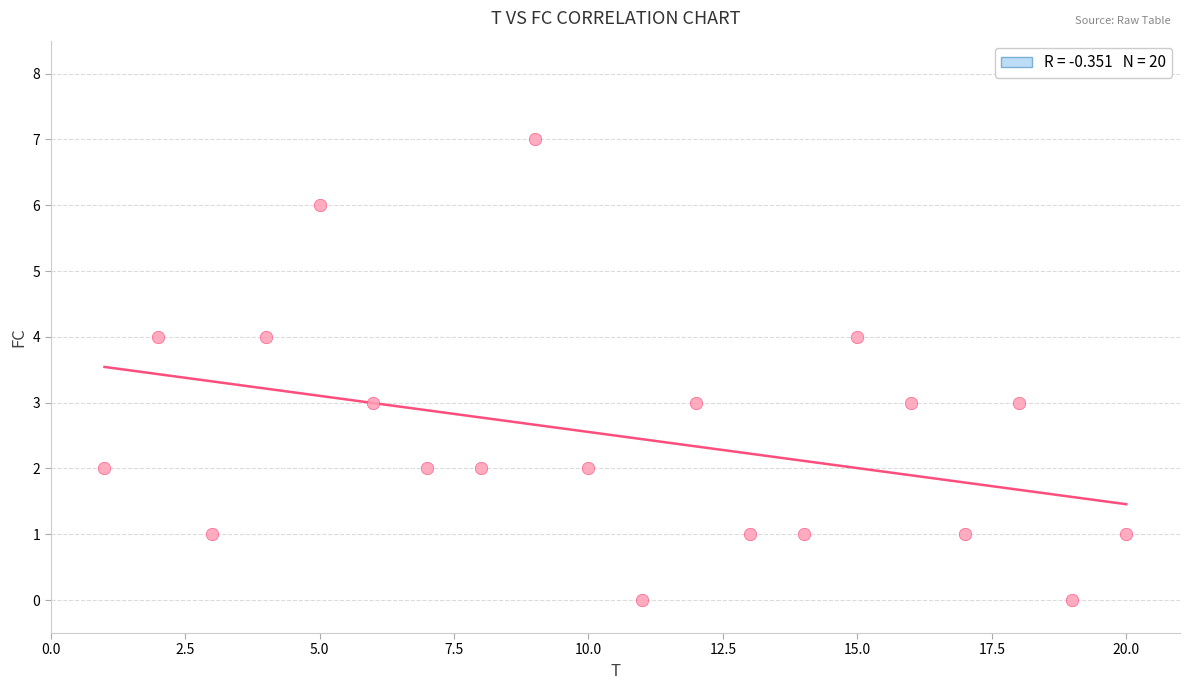

What is the range of X values (max minus min)?

19